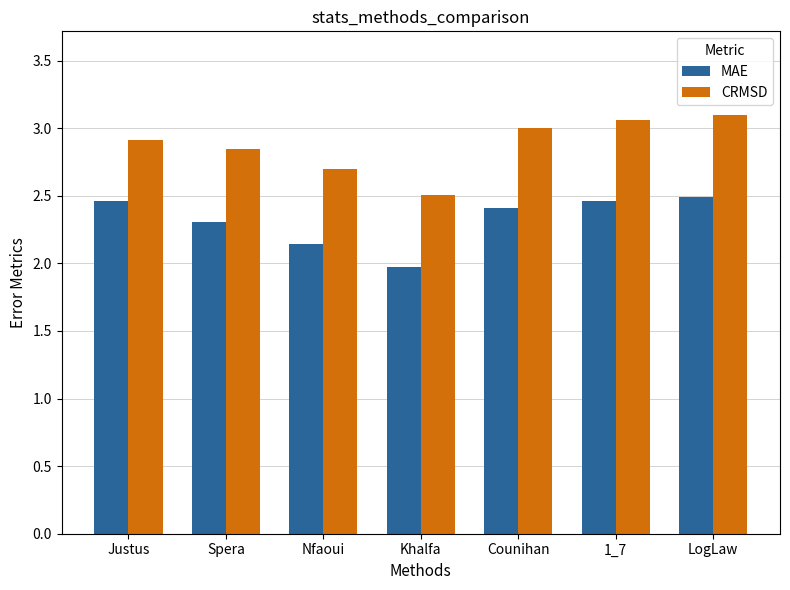

What are all the series names shown in the legend?

MAE, CRMSD